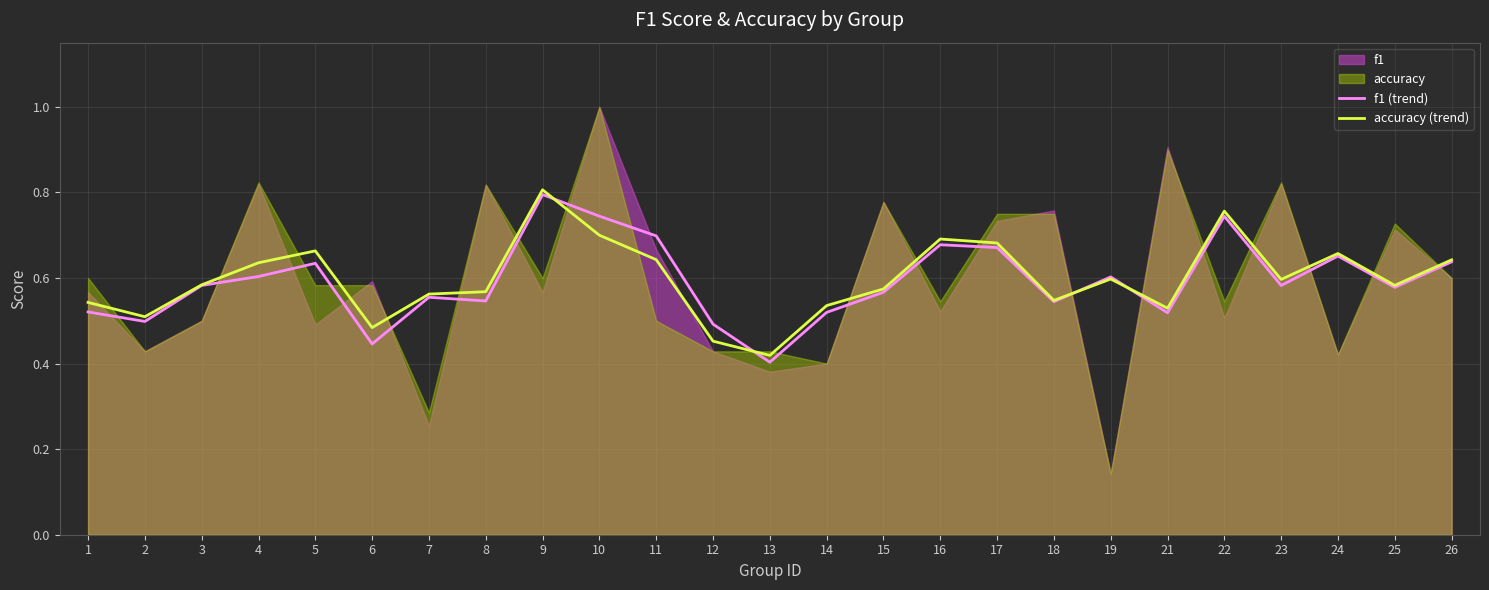

What is the sum of all f1 (trend) values?

14.8